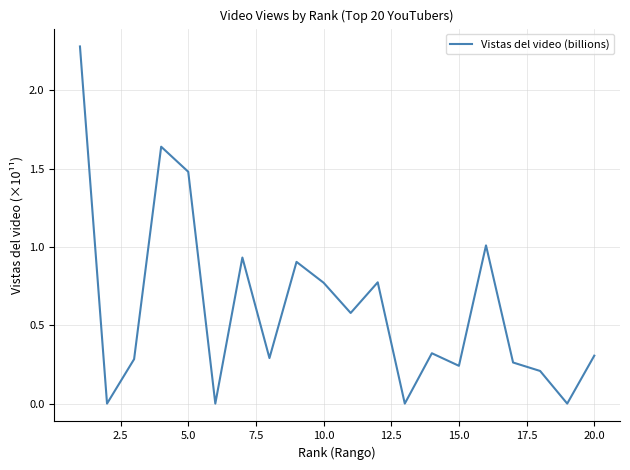

What is the maximum value shown in the chart?

2.3